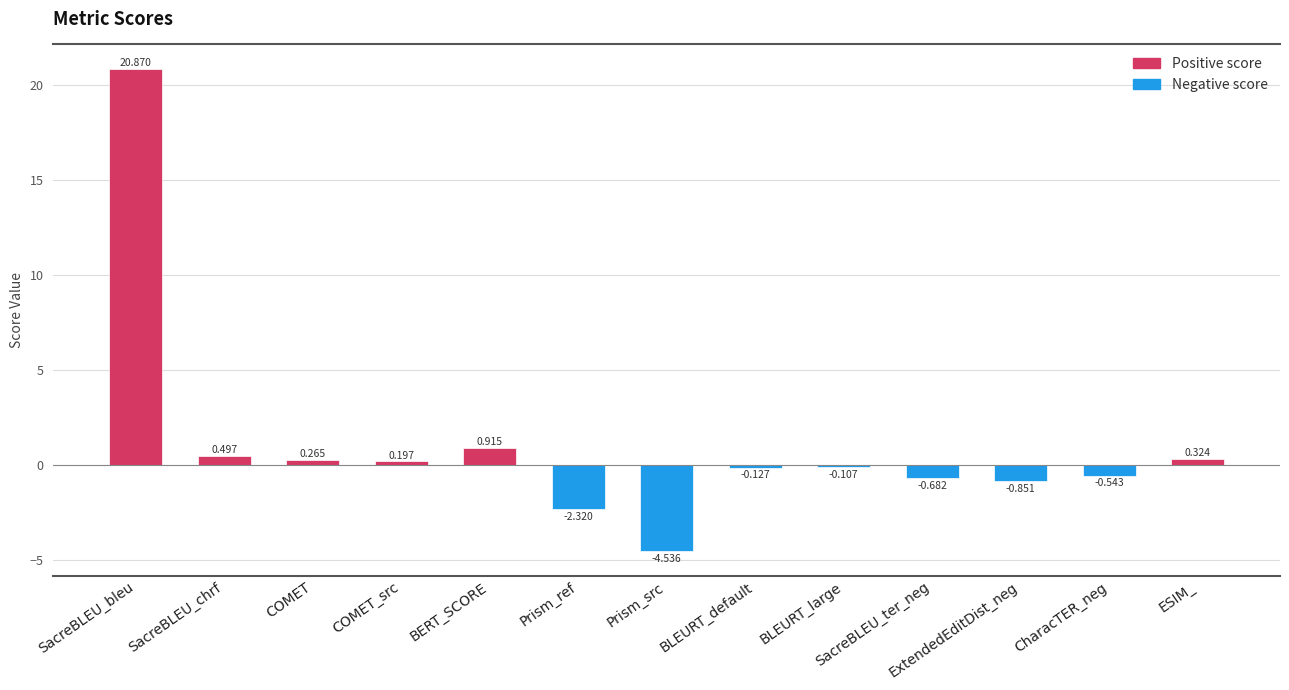

What is the difference between the maximum and minimum values?

25.4